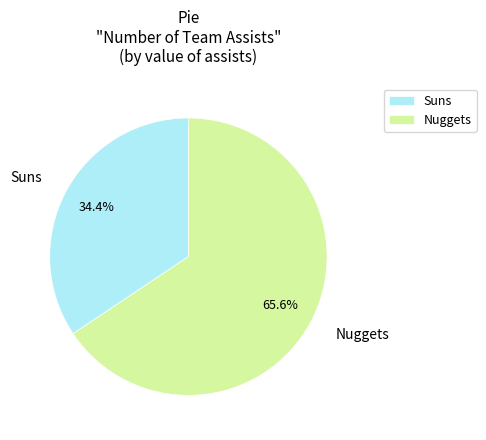

Rank the categories by value from lowest to highest.

Suns, Nuggets